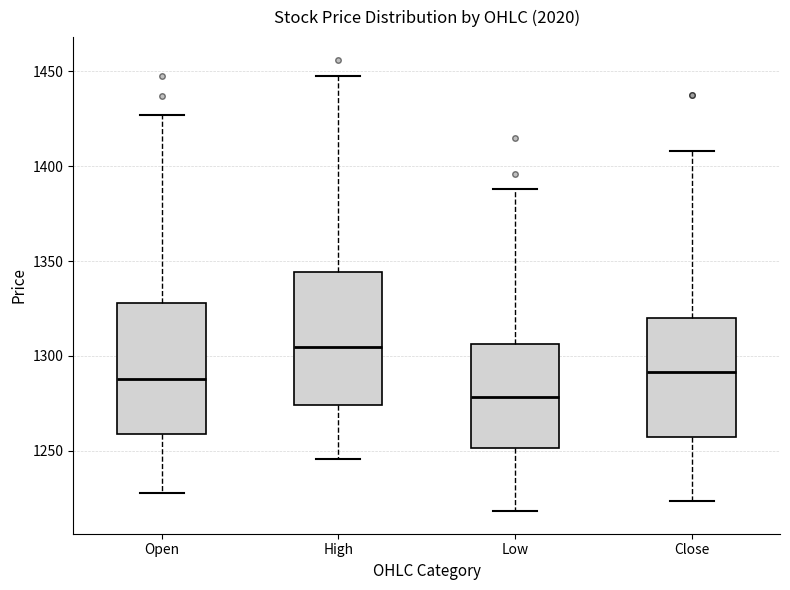

Where does the median line of the box for High sit on the y-axis? The values are not printed on the chart, so give them approximately, as read against the axis.

1305